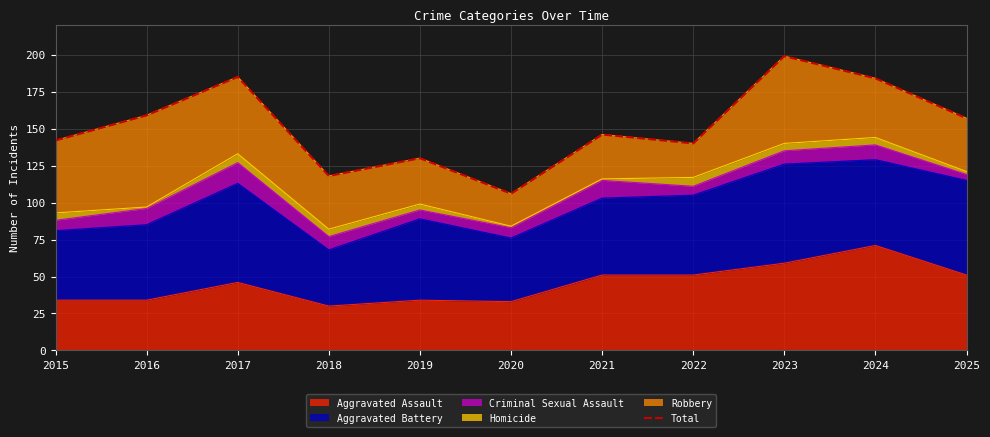

At which category does the data reach its first local valley?

2018